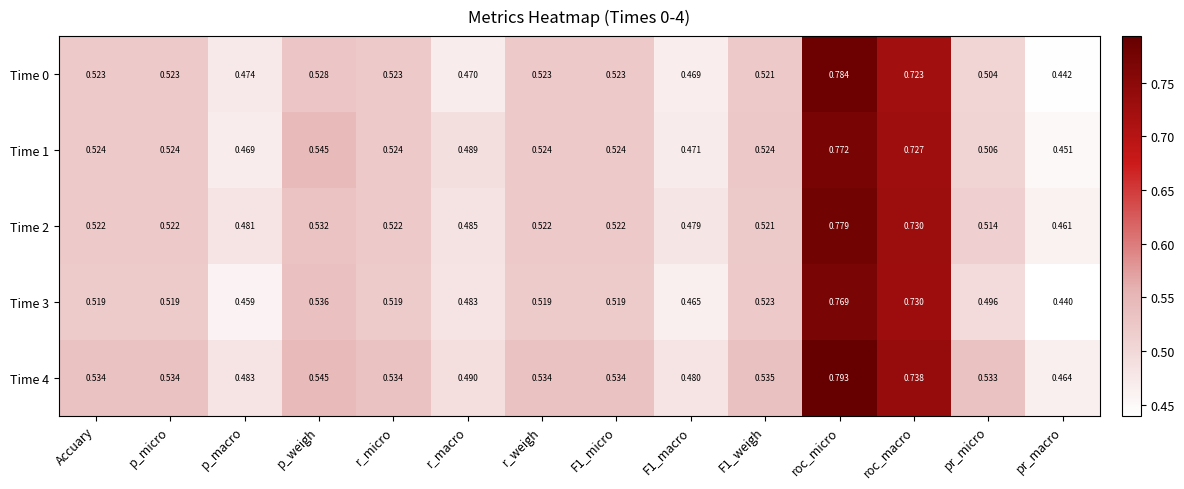

What is the total value across all series at p_micro?

2.6